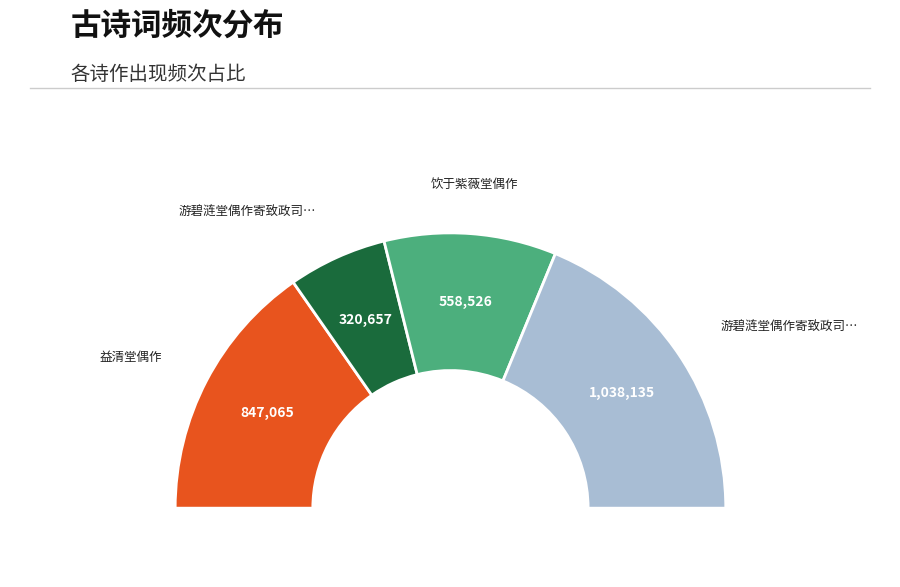

What is the smallest slice in the pie chart?

游碧涟堂偶作寄致政司空相公聊布所怀